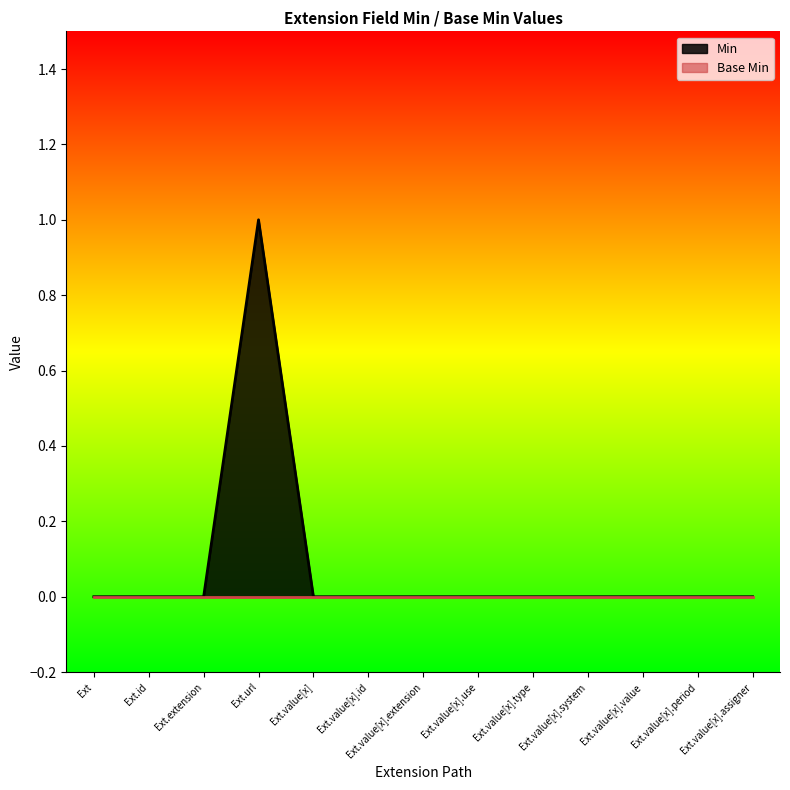

What is the label of the 4th point from the left?

Ext.url